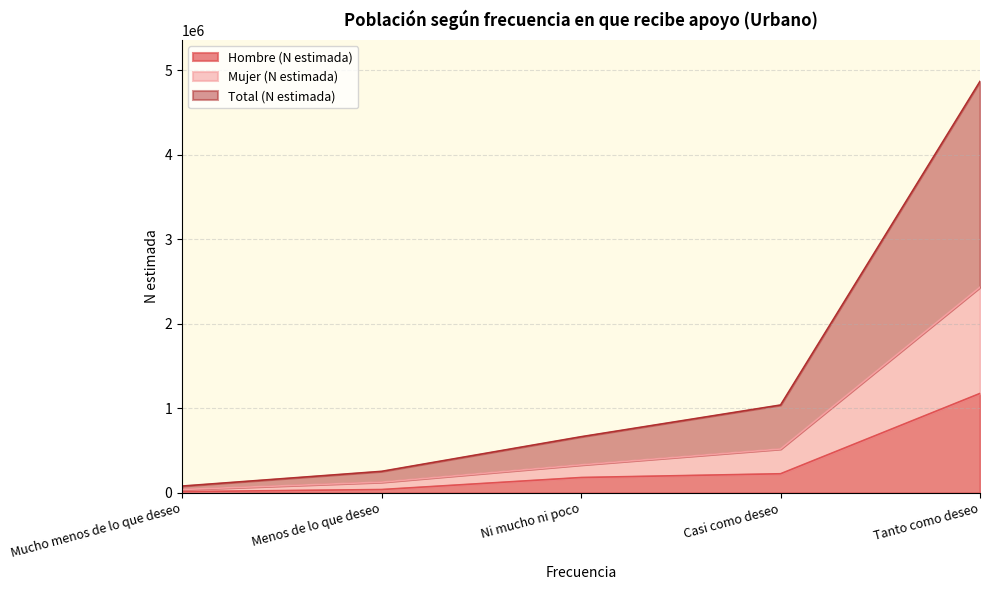

The value of Mujer (N estimada) at Tanto como deseo is 550509. True or false?

False